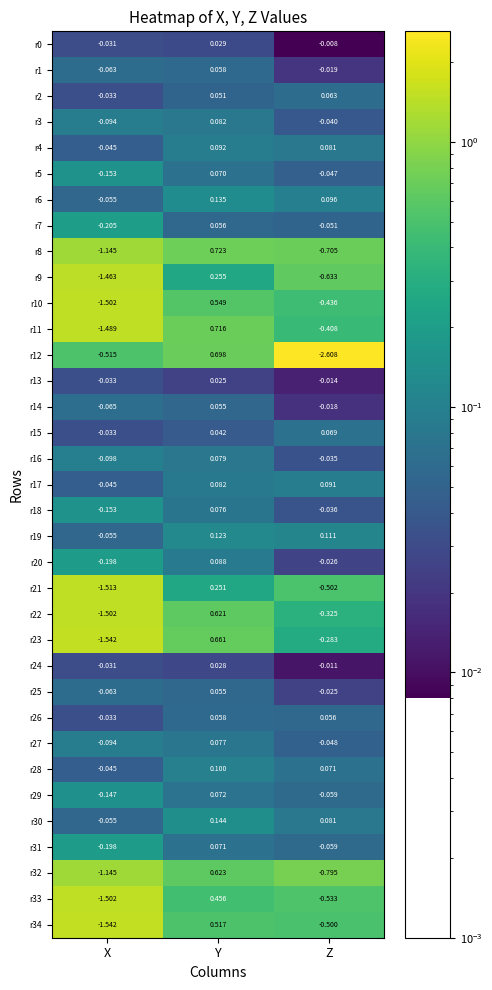

List the labels in order of r15 value, smallest first.

X, Y, Z